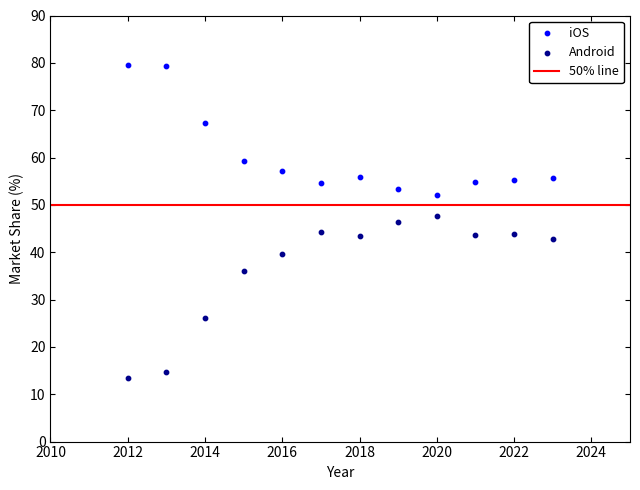

Across all data points, what is the range of X values (max minus min)?

11.0